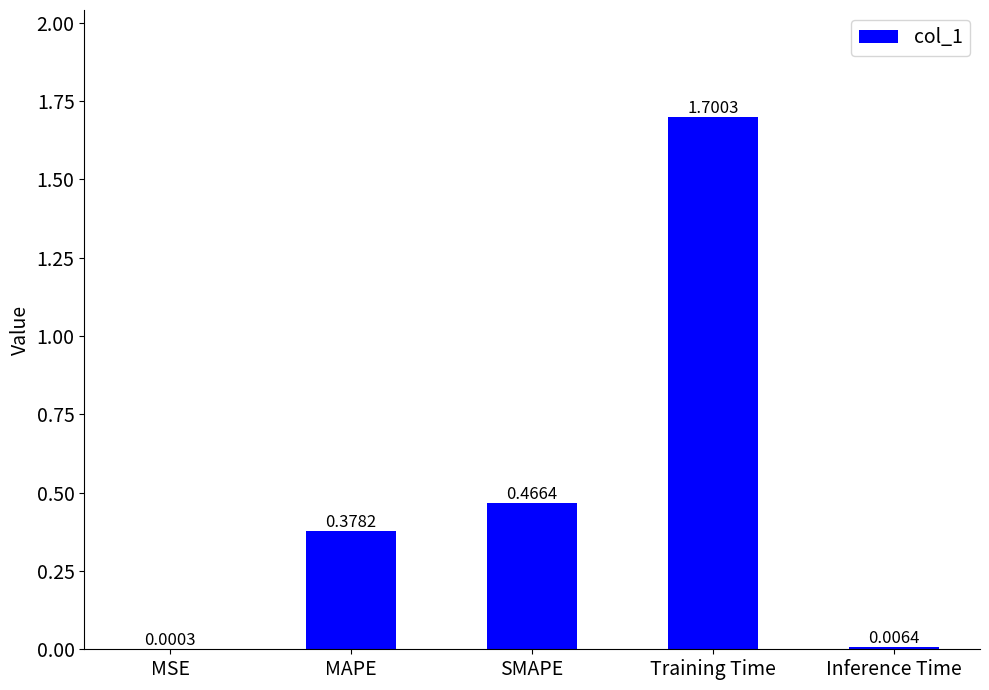

Are the bars horizontal?

No